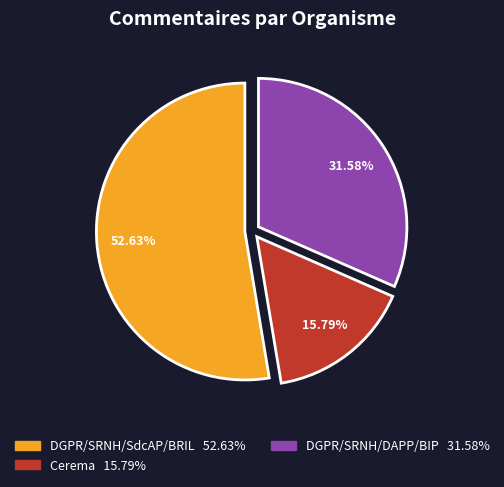

True or false: DGPR/SRNH/SdcAP/BRIL accounts for 64% of the total.

False